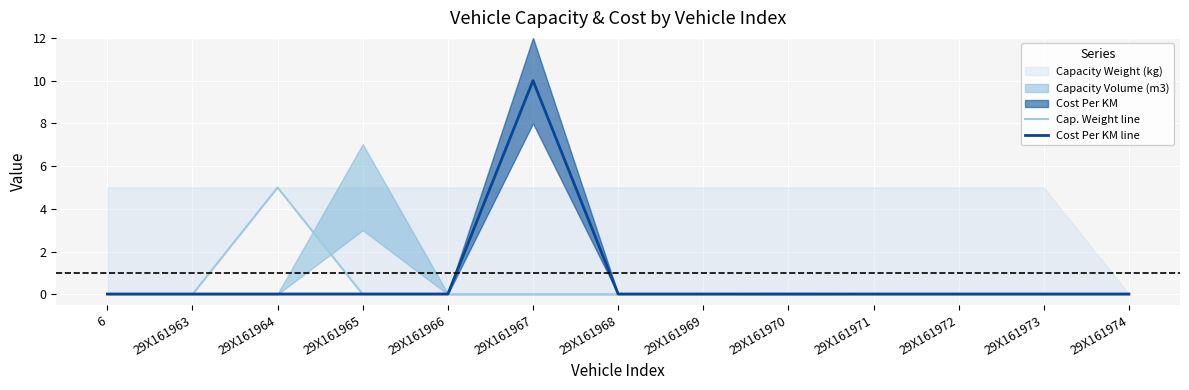

What is the label of the 7th point from the right?

29X161968